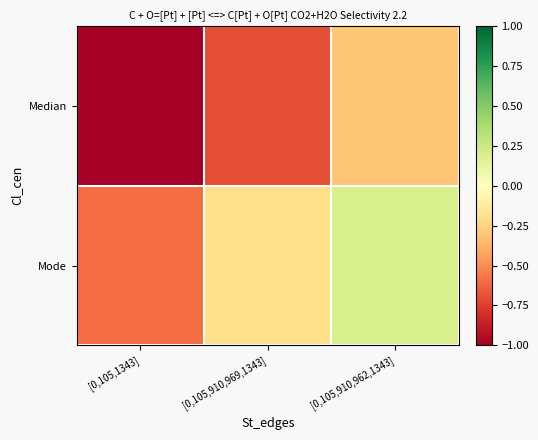

What is the total value across all series at [0,105,910,962,1343]?

-0.1